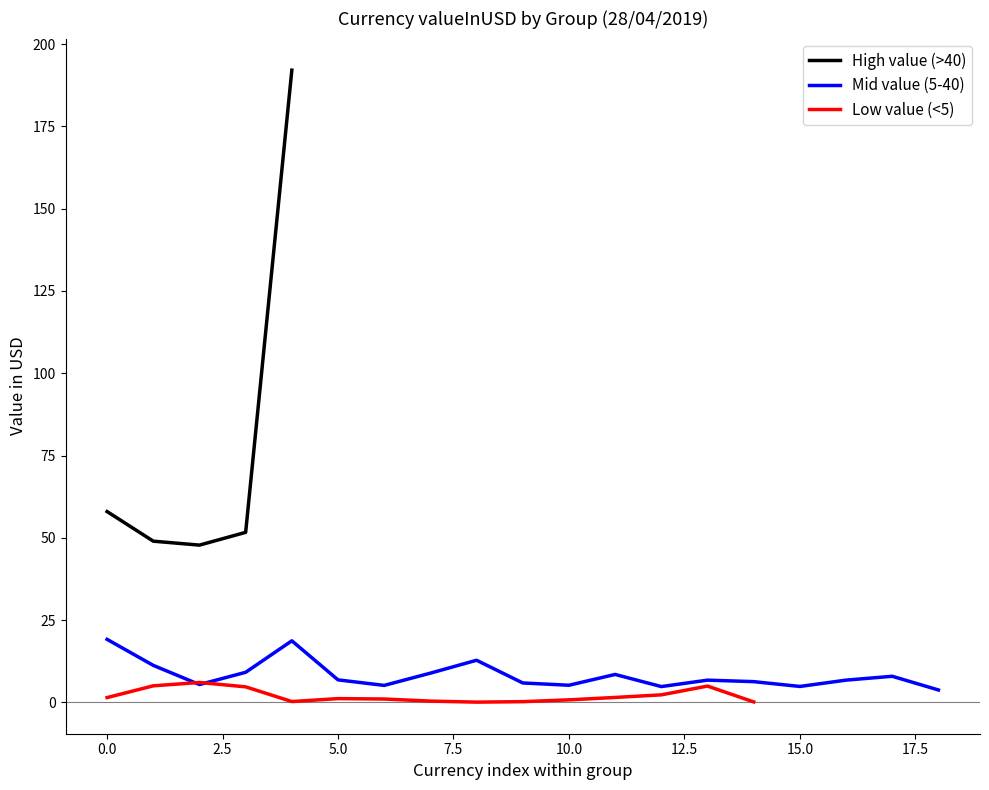

What is the highest value of the High value (>40) series?

192.1